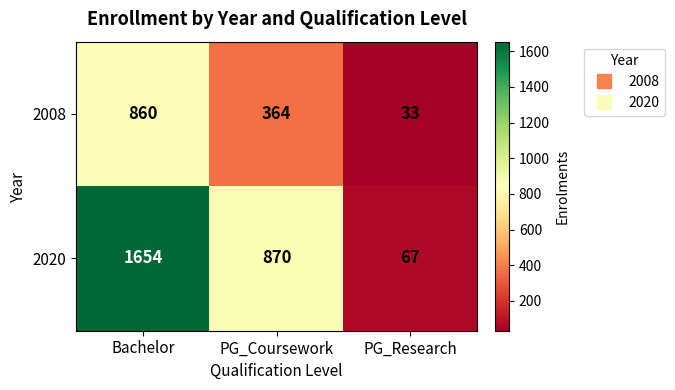

What is the total value across all series at Bachelor?

2514